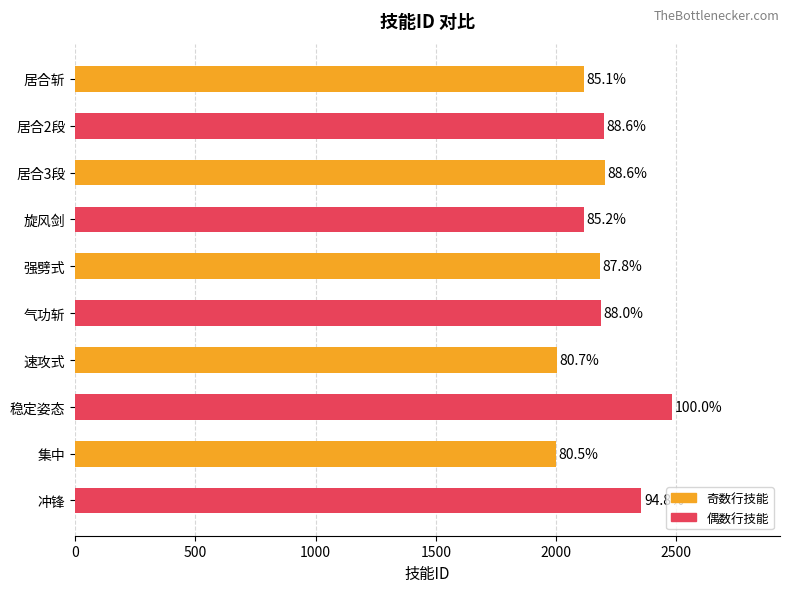

Are the bars horizontal?

Yes